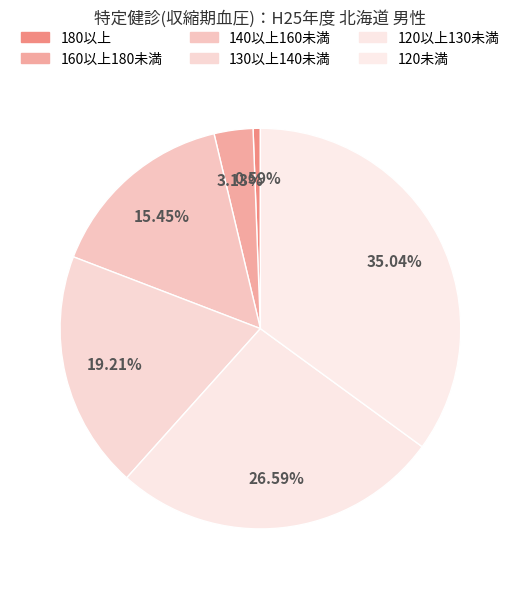

What percentage do 120以上130未満 and 120未満 together represent?

61.6%